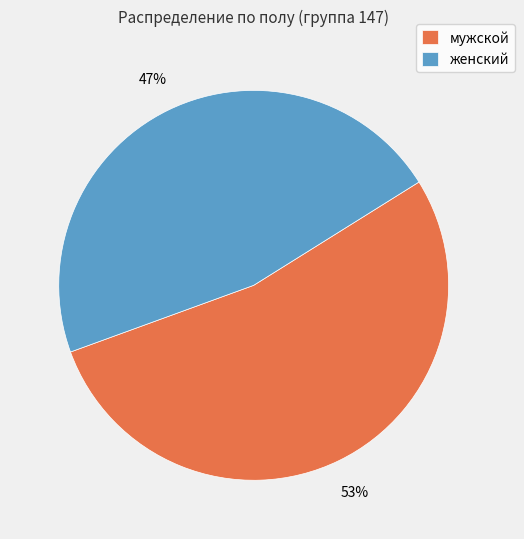

How many slices are in this pie chart?

2